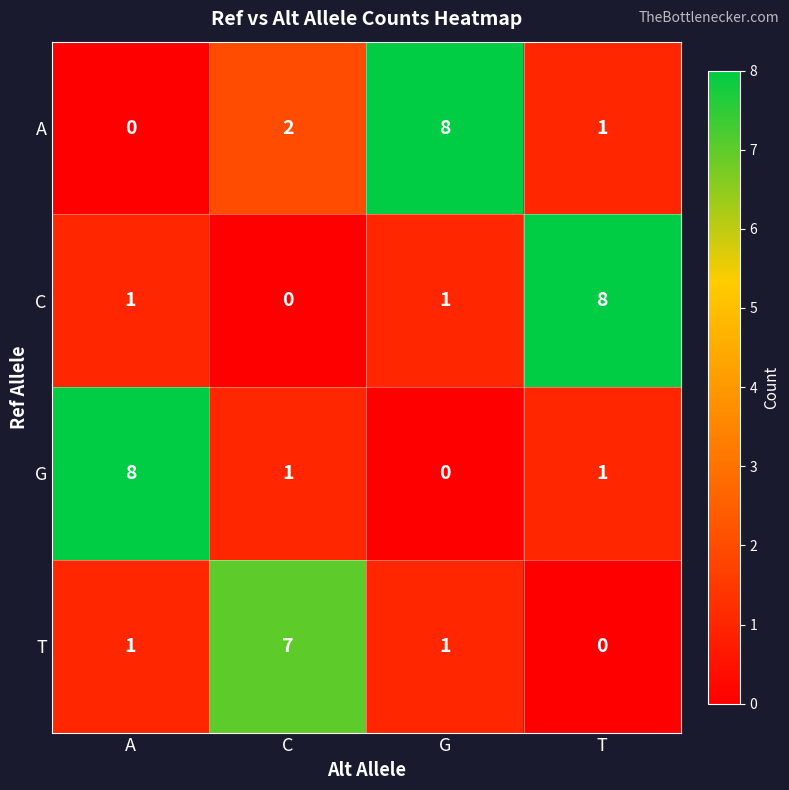

What is the sum of all A values?

11